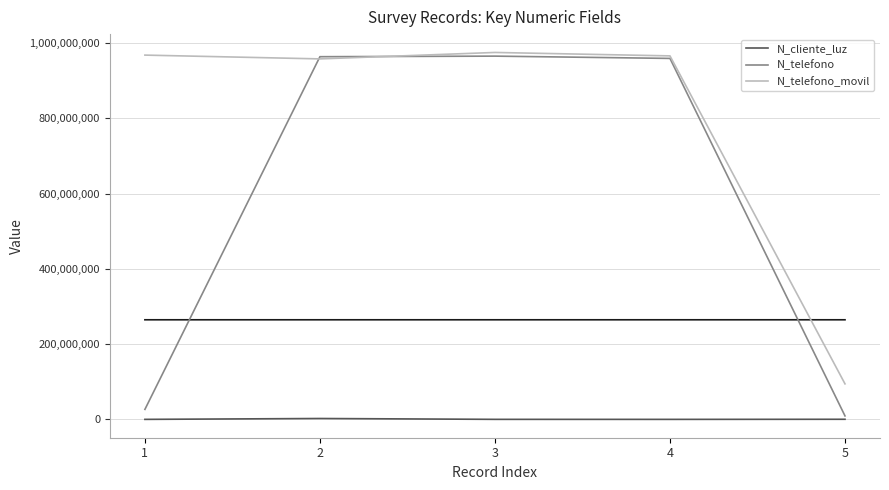

What is the maximum value for N_telefono_movil?

974523233